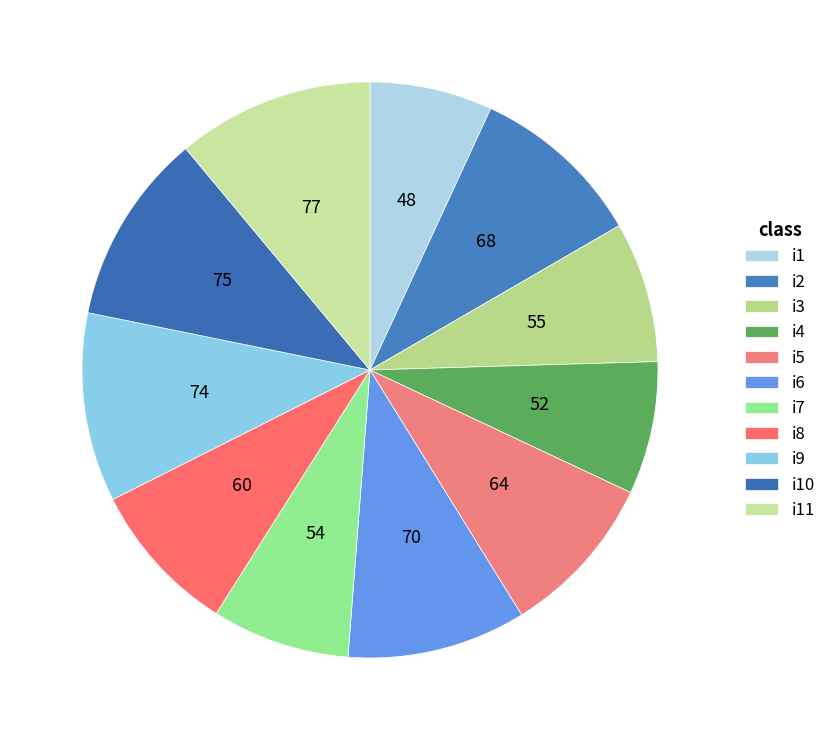

True or false: i4 accounts for 20% of the total.

False